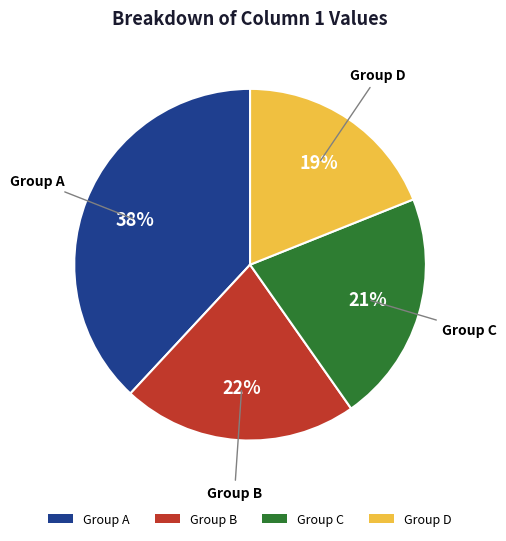

Do Group C and Group A together represent more than half of the pie?

Yes